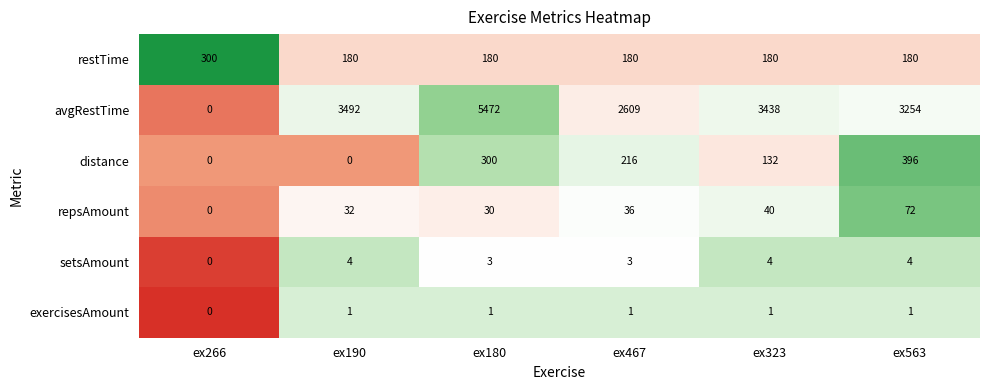

What is the sum of all setsAmount values?

18